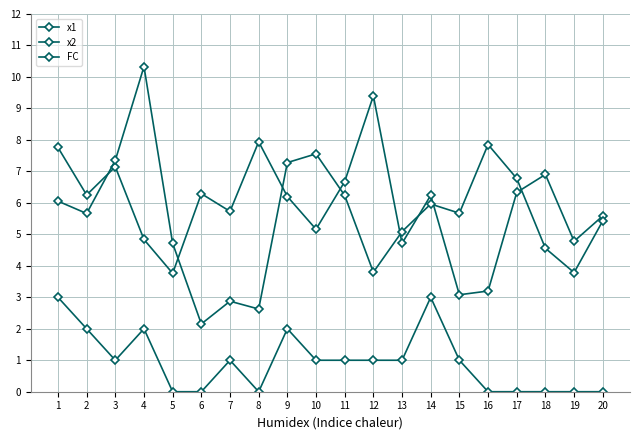

True or false: x2 and FC intersect in this chart.

False